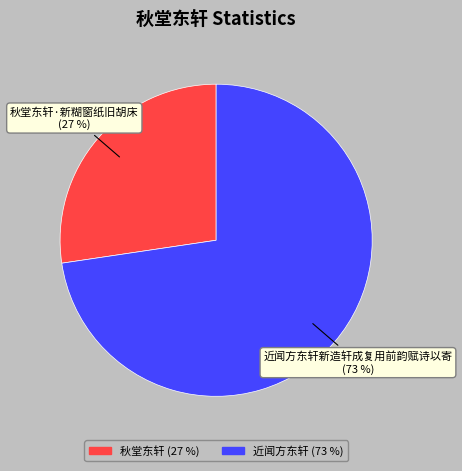

Count the number of slices in the pie.

2